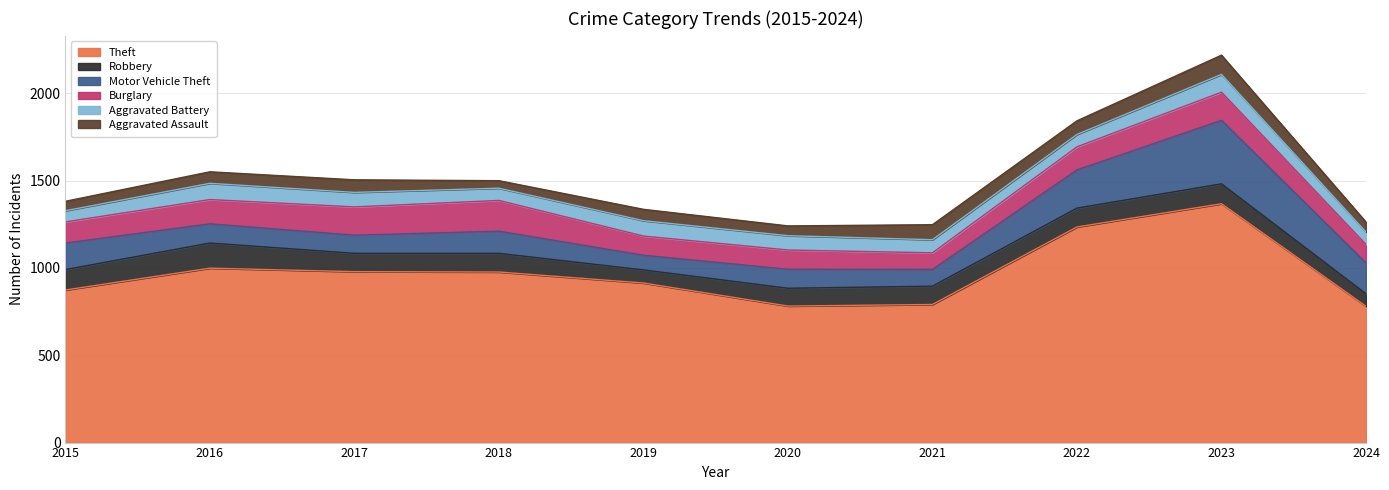

What is the value of the Aggravated Assault point at the 4th from the left?

43